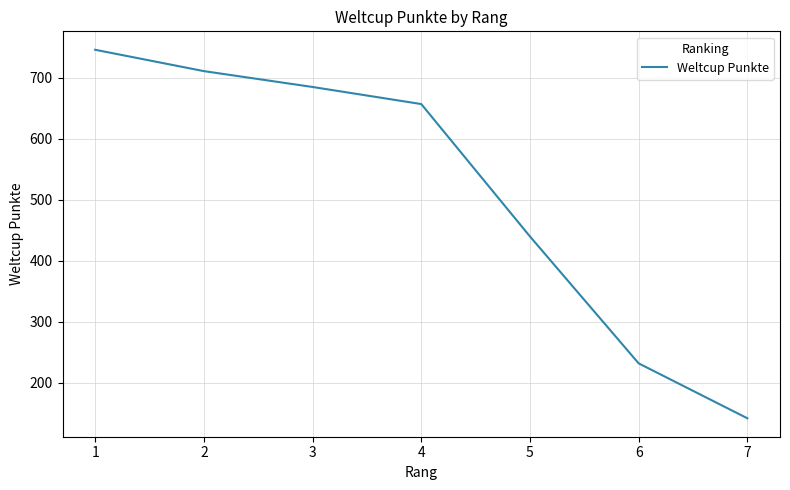

Which label corresponds to the smallest value in the chart?

7